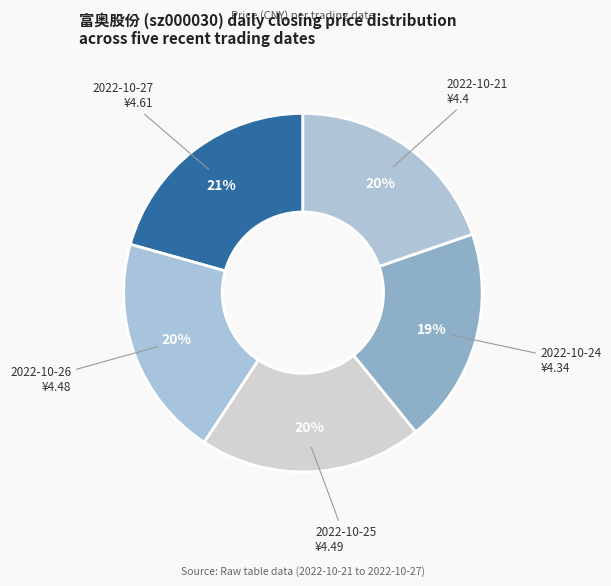

Is there a majority slice in this chart?

No